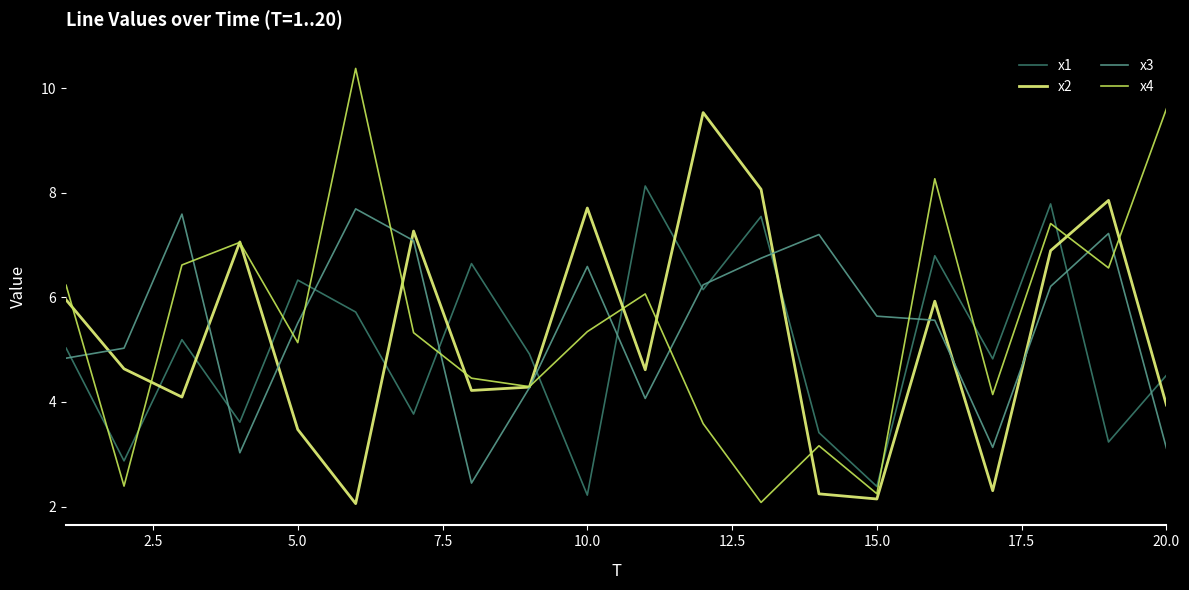

Is this an area chart (filled region under the line)?

No